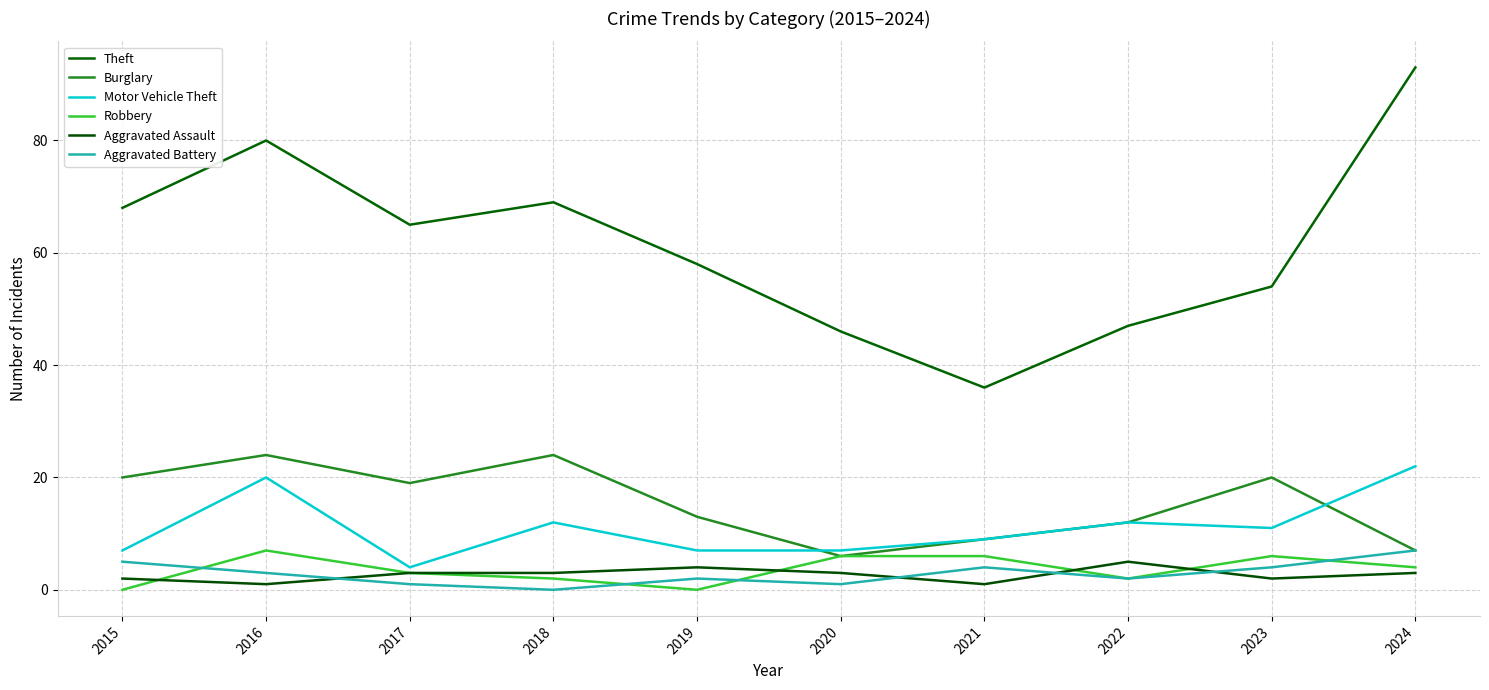

Reading left to right, extract all data points from this chart.

Theft: 68	80	65	69	58	46	36	47	54	93
Burglary: 20	24	19	24	13	6	9	12	20	7
Motor Vehicle Theft: 7	20	4	12	7	7	9	12	11	22
Robbery: 0	7	3	2	0	6	6	2	6	4
Aggravated Assault: 2	1	3	3	4	3	1	5	2	3
Aggravated Battery: 5	3	1	0	2	1	4	2	4	7